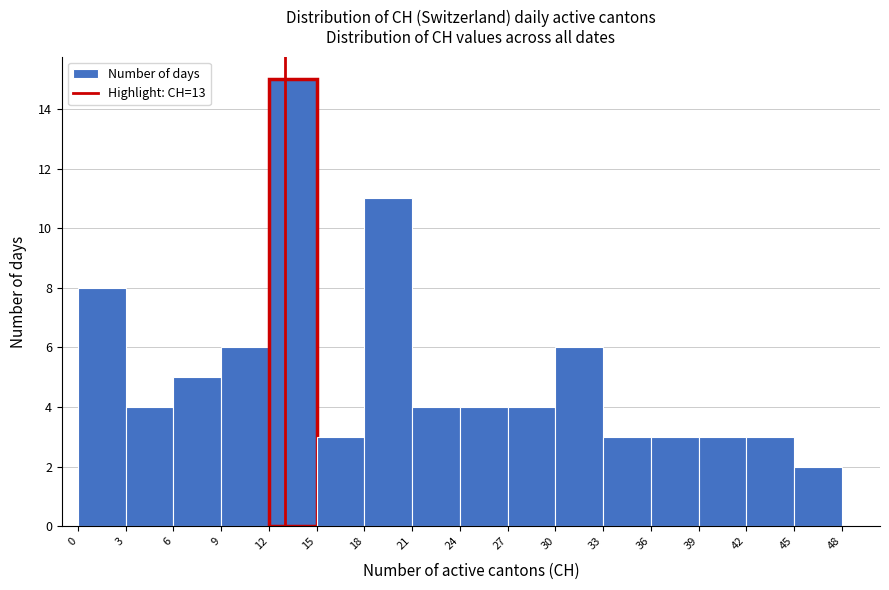

Over which range of the x-axis is the bar tallest?

12 to 15